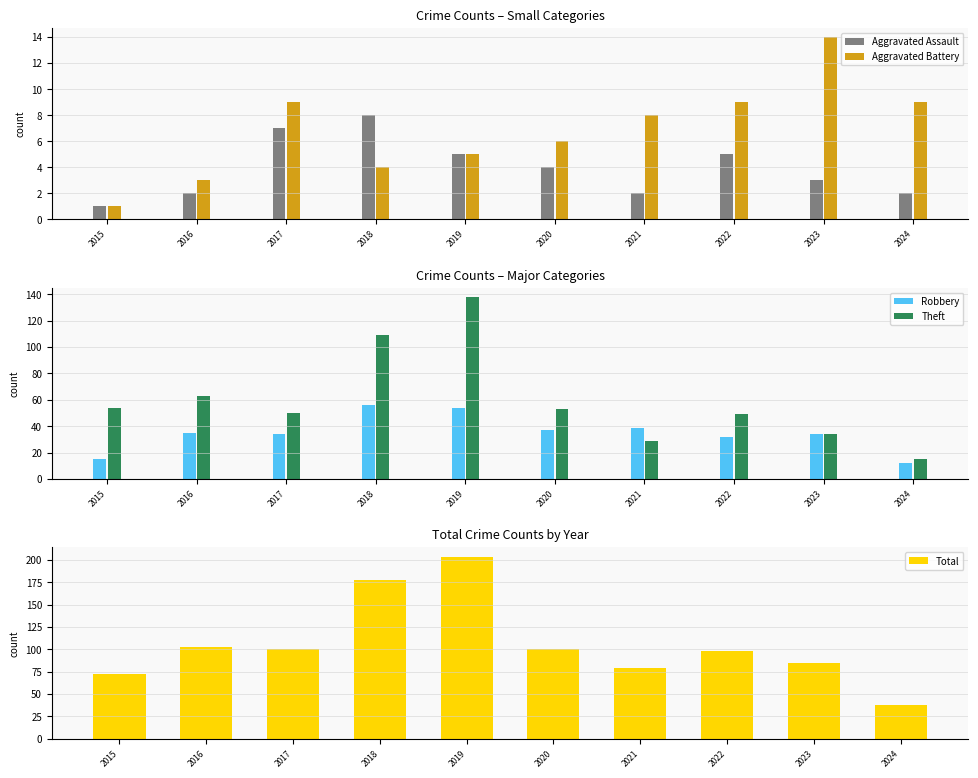

Which series changed the most between 2016 and 2019?

Total